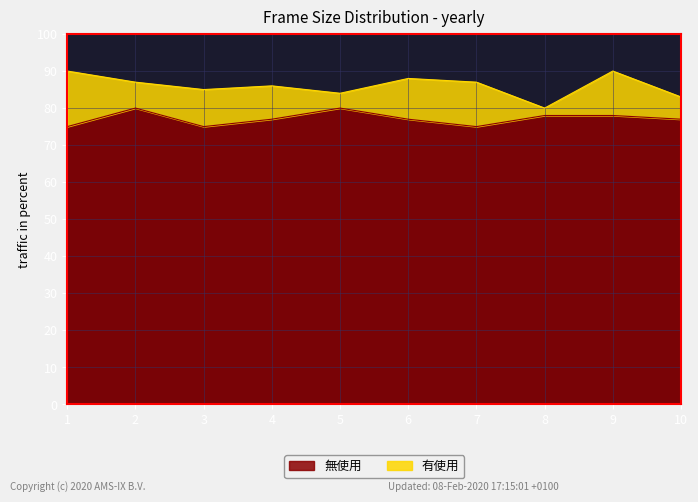

Which series has the widest spread of values?

有使用